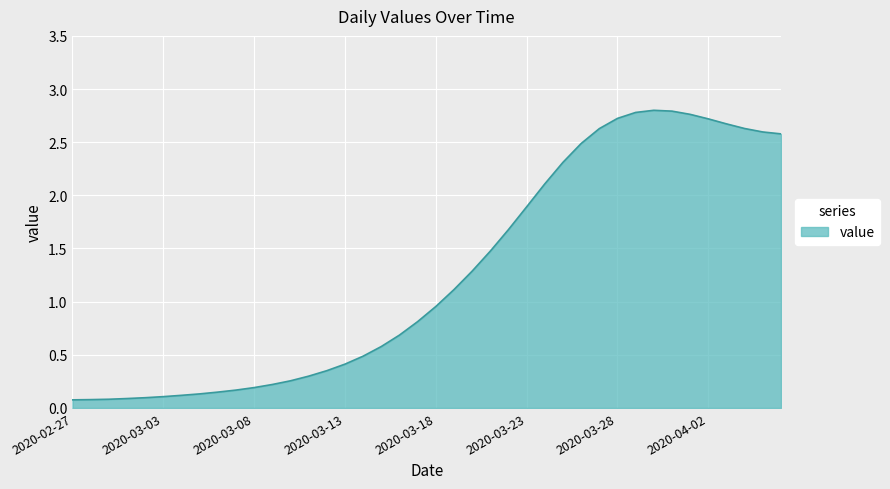

How many lines are shown in the chart?

1